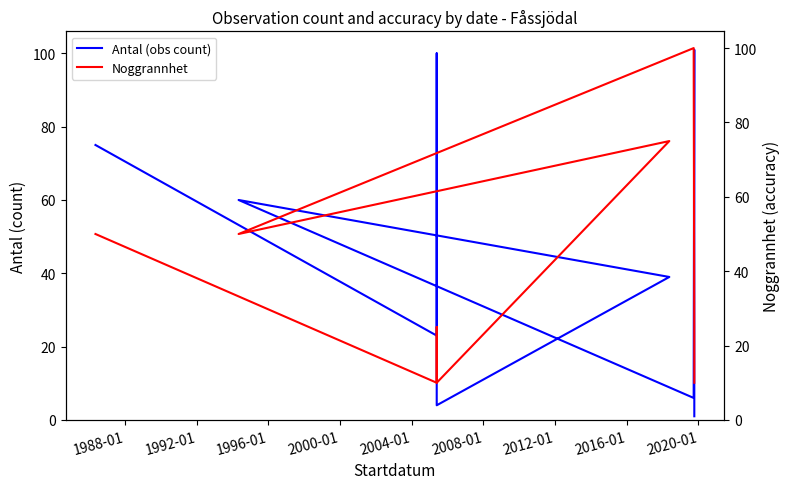

What are all the series names shown in the legend?

Antal (obs count), Noggrannhet